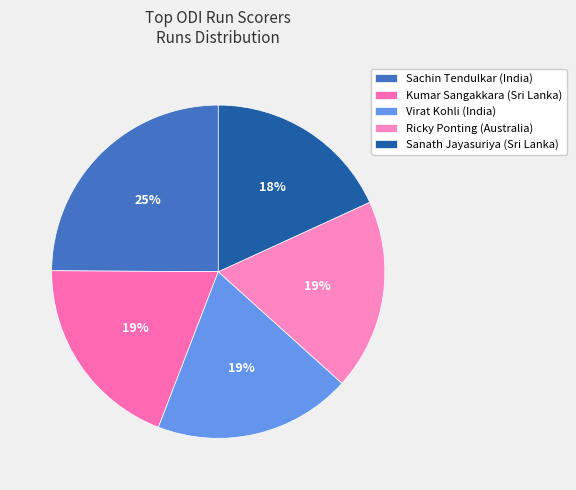

How many slices are in this pie chart?

5